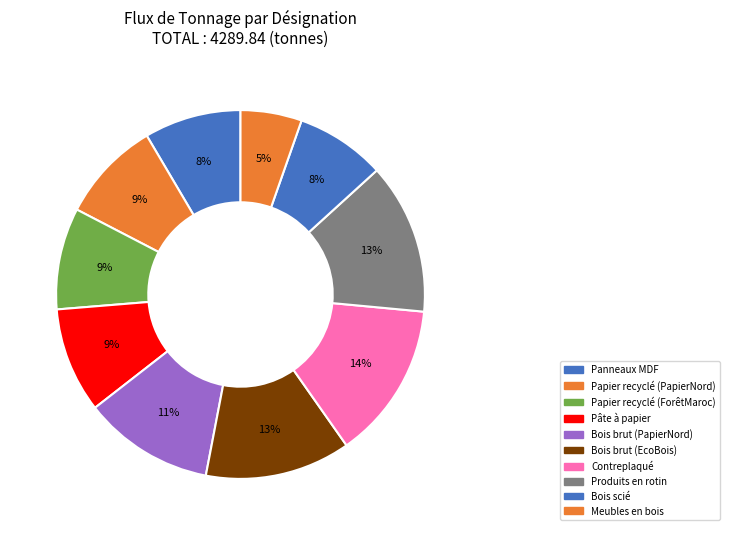

How many segments does this pie chart have?

10